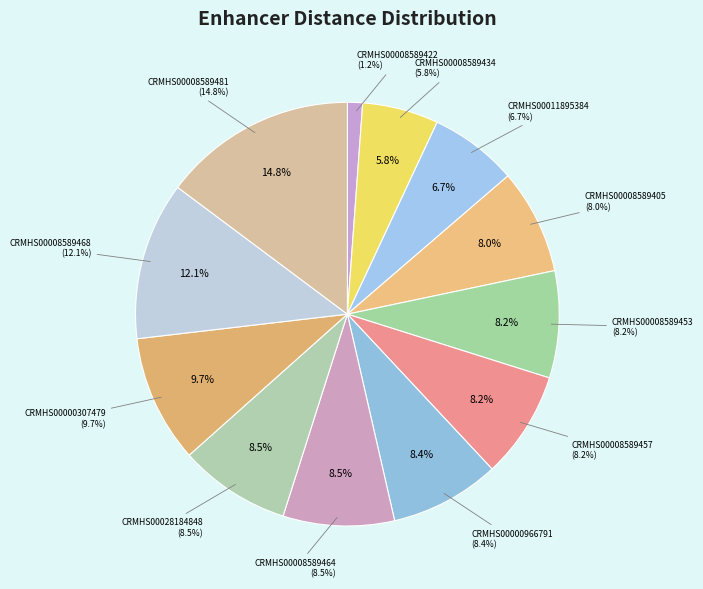

Is it true that CRMHS00008589464 is 8% of the pie?

True